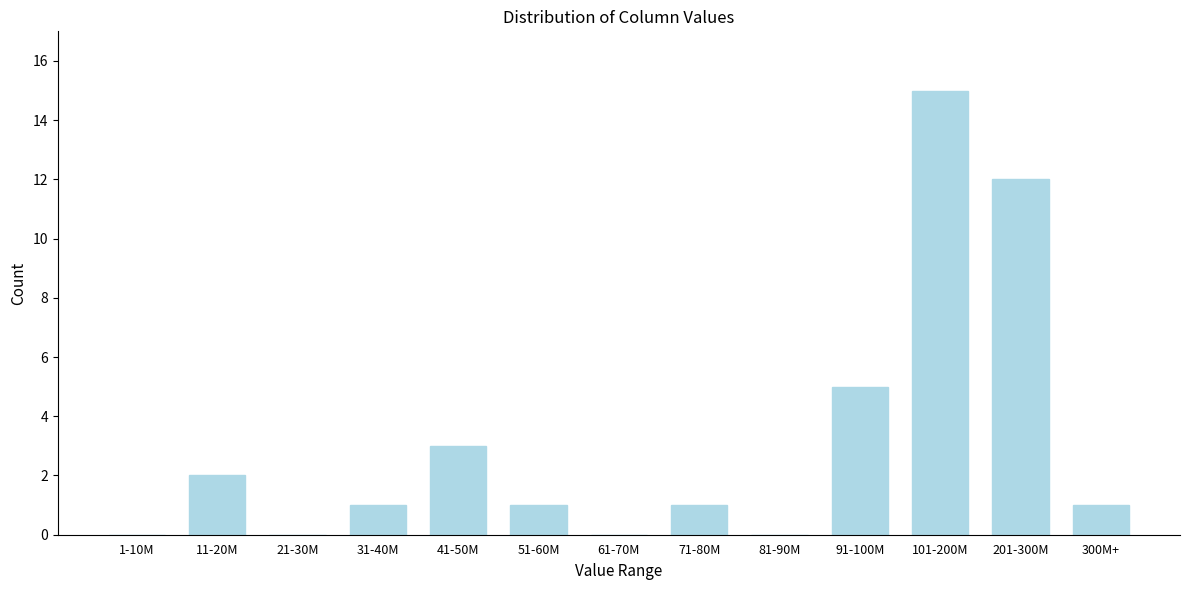

Reading right to left, extract all data points from this chart.

300M+=1	201-300M=12	101-200M=15	91-100M=5	81-90M=0	71-80M=1	61-70M=0	51-60M=1	41-50M=3	31-40M=1	21-30M=0	11-20M=2	1-10M=0